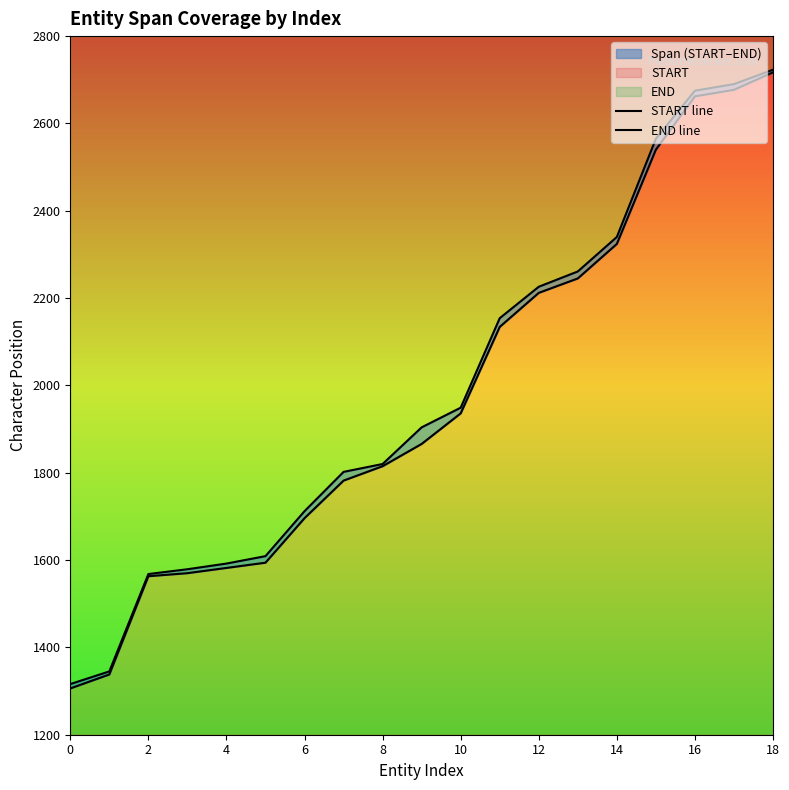

What is the label of the 18th point from the left?

17